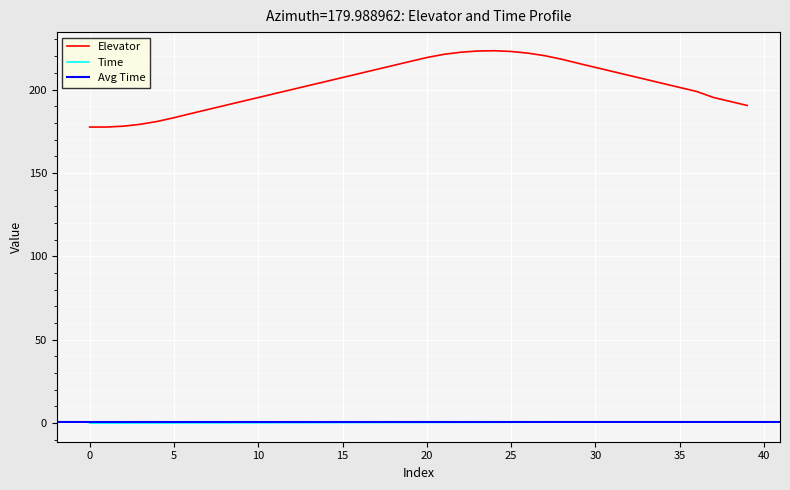

Is it true that Elevator equals 202.4 at 13?

True